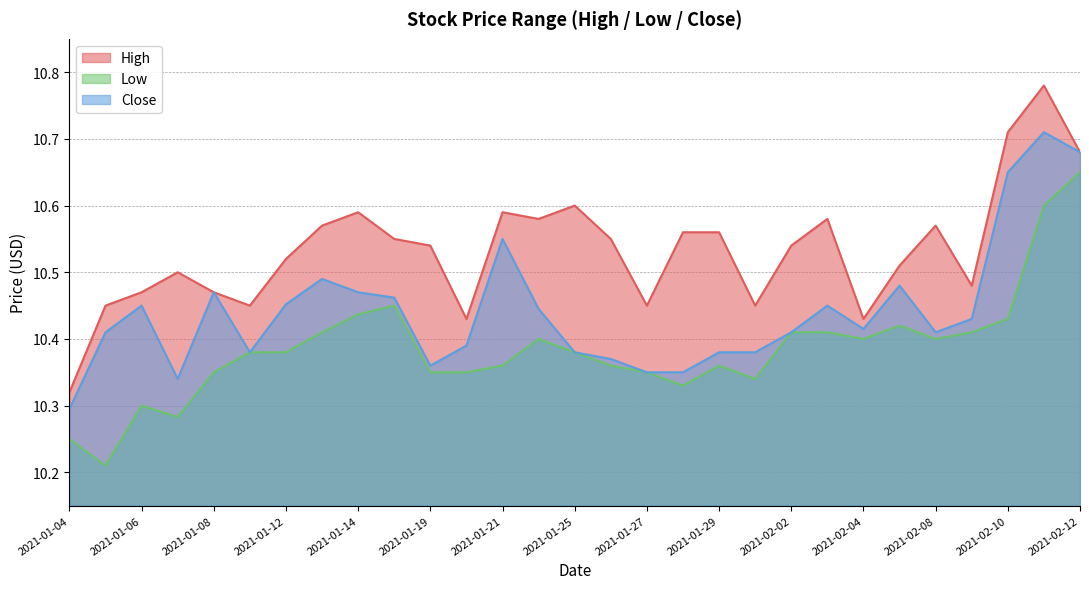

True or false: Low and Close intersect in this chart.

False